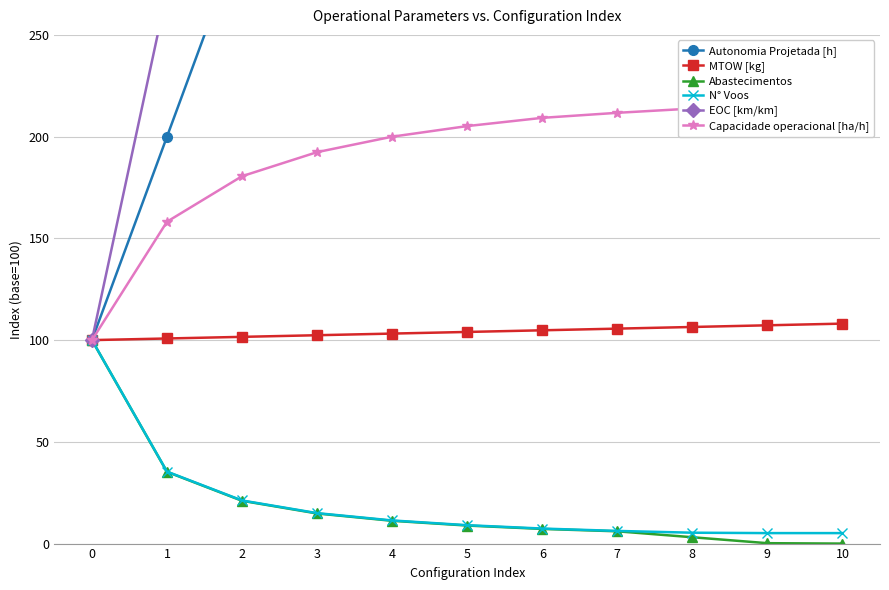

True or false: MTOW [kg] and EOC [km/km] cross at least once.

False